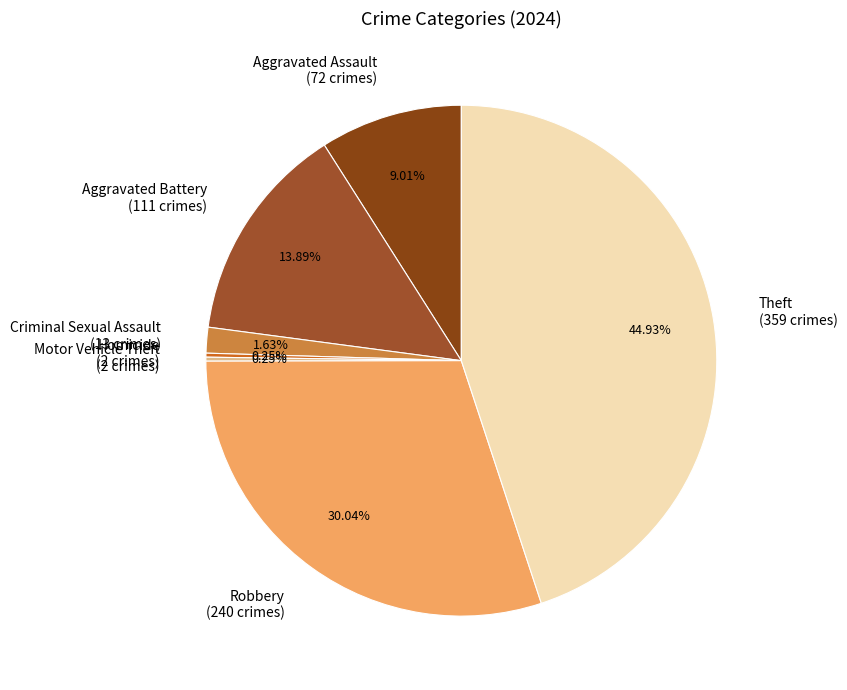

Which has a higher value, Aggravated Assault (72 crimes) or Aggravated Battery (111 crimes)?

Aggravated Battery (111 crimes)